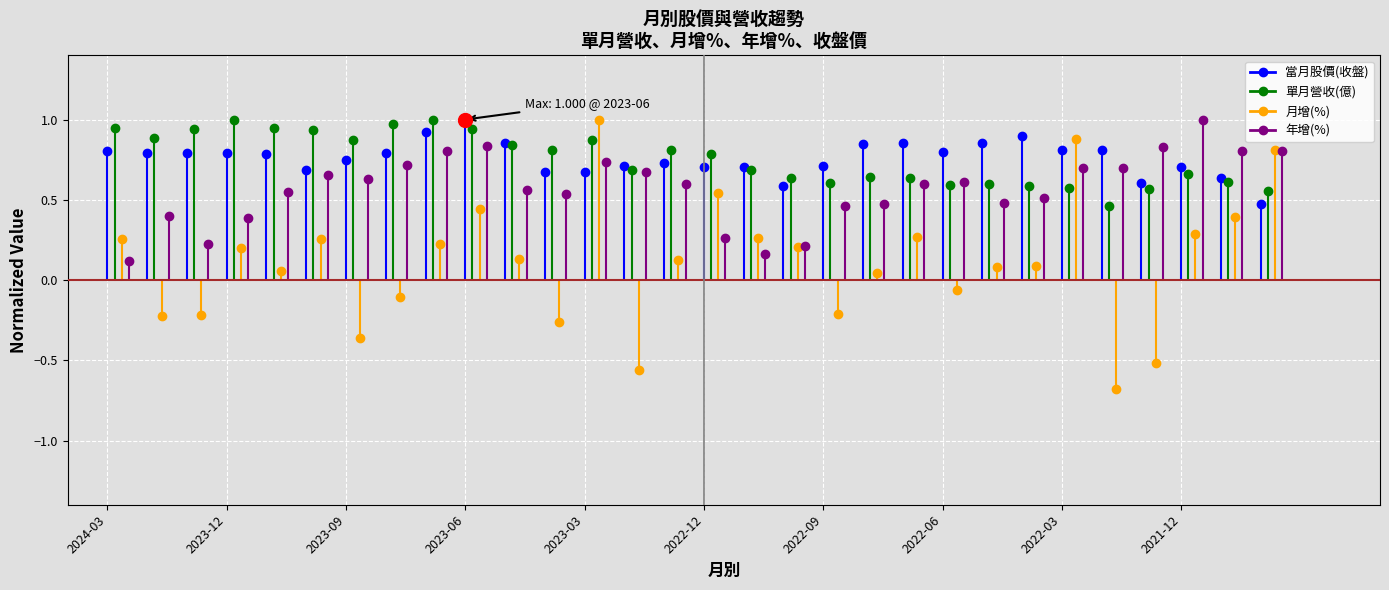

At how many categories does at least one series exceed 0?

30